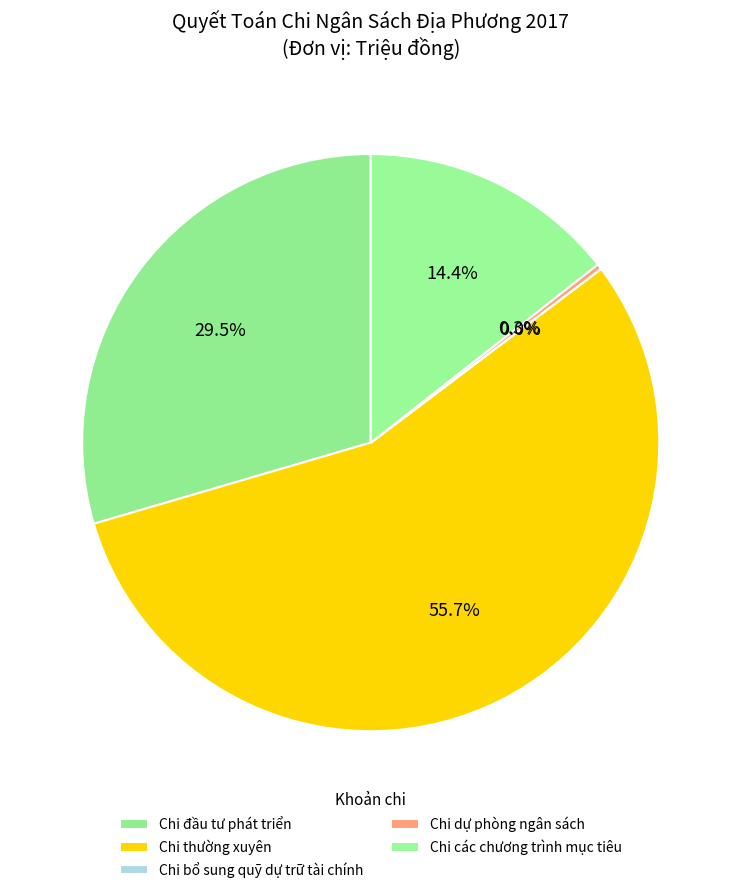

What is the smallest slice in the pie chart?

Chi bổ sung quỹ dự trữ tài chính